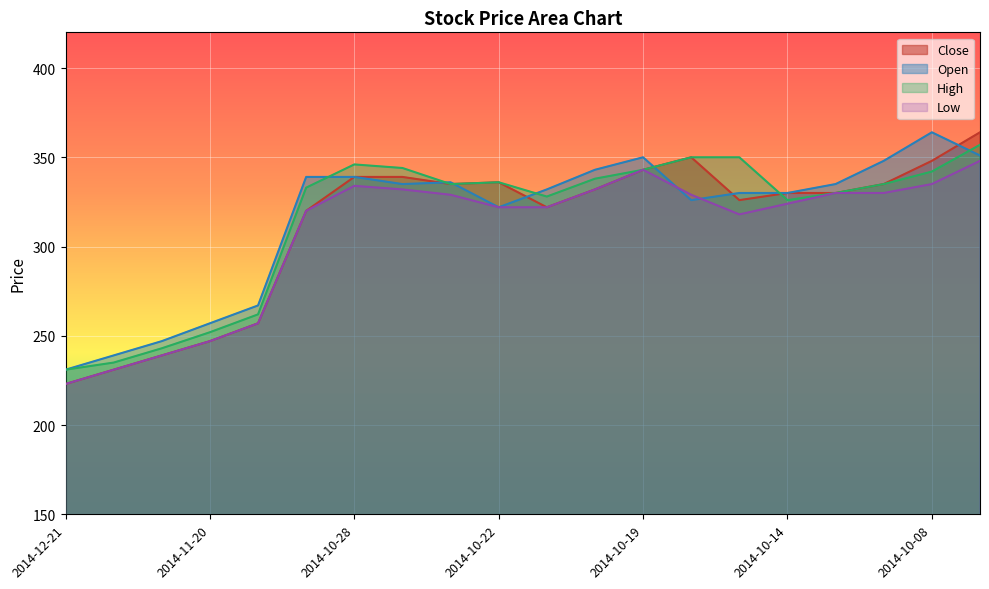

At 2014-10-19, list the series in order from largest to smallest.

Open, Close, High, Low